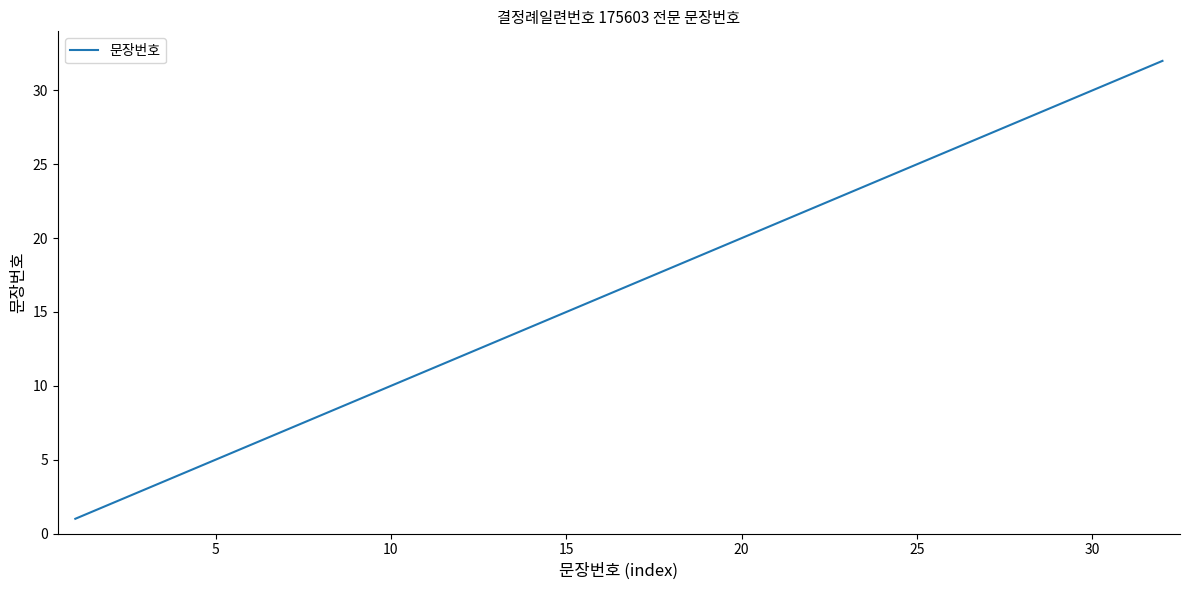

What is the difference between the maximum and minimum values?

31